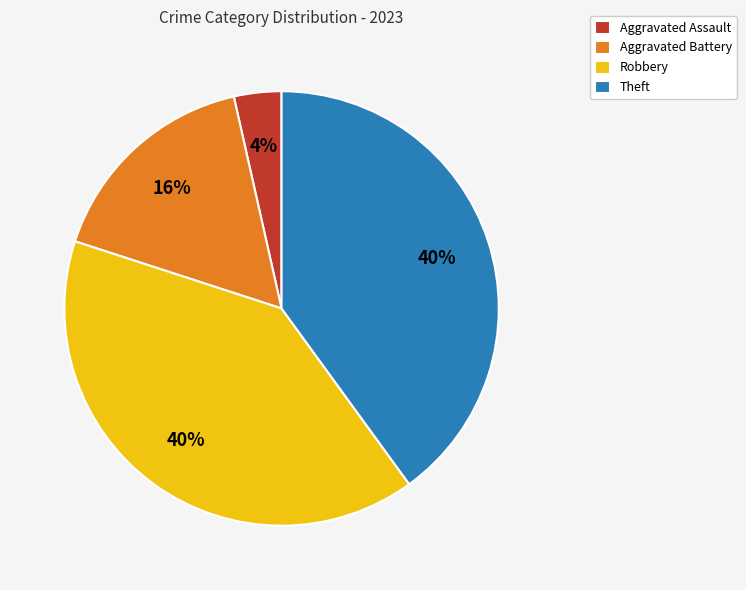

Do Theft and Aggravated Assault together represent more than half of the pie?

No